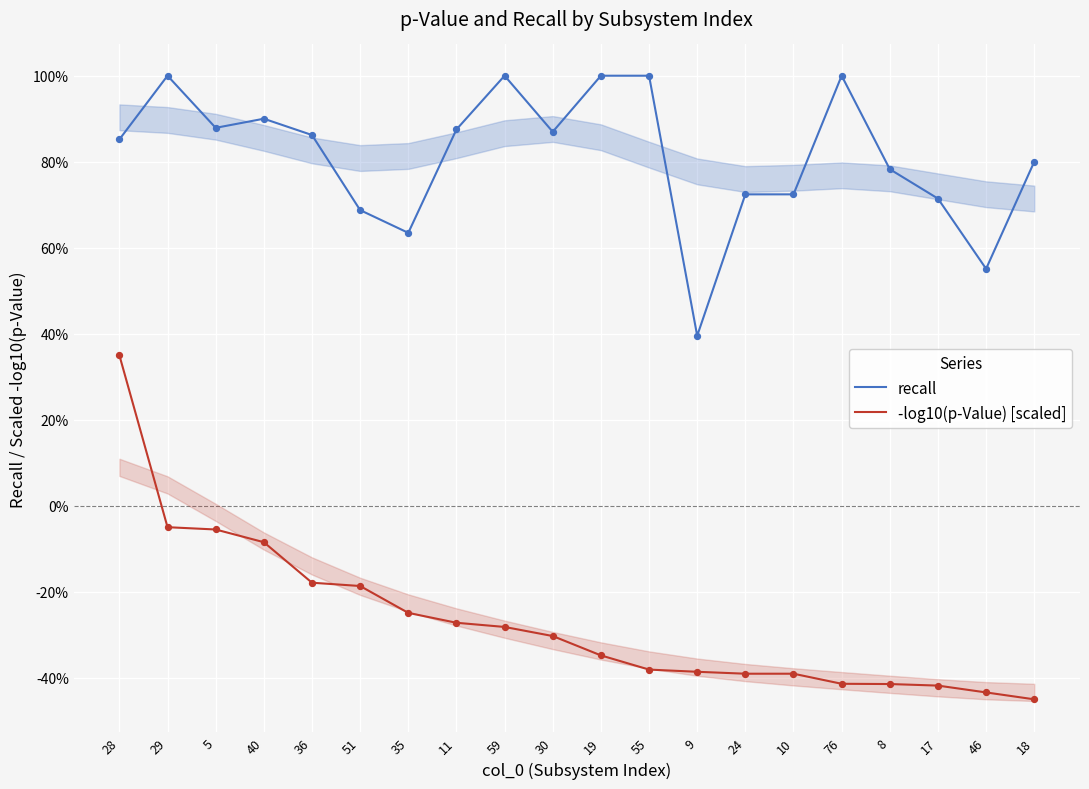

What is the total value across all series at 24?

0.3